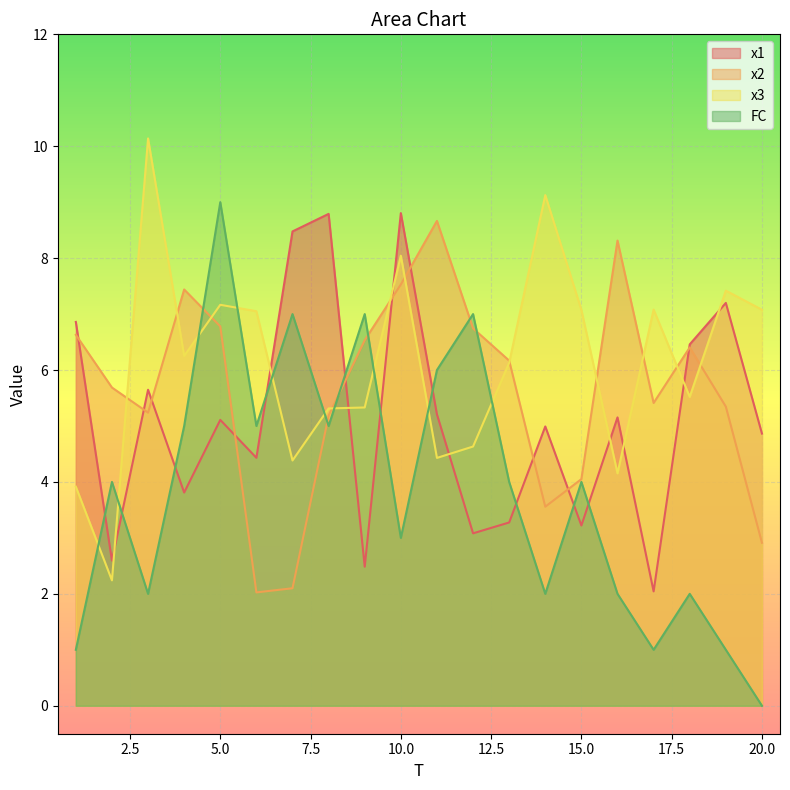

Where does the FC series first go above 4?

4